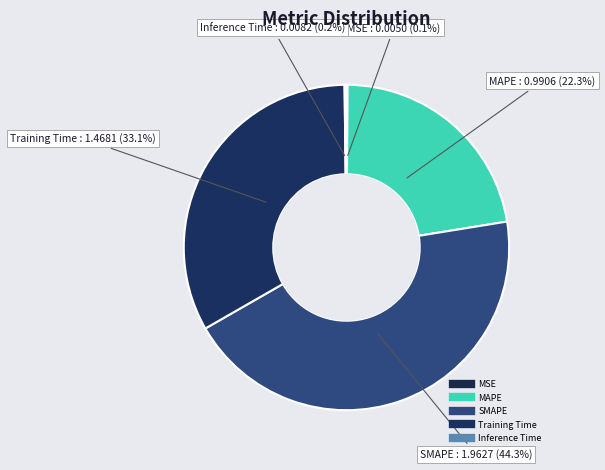

What percentage is NOT represented by Inference Time?

99.8%